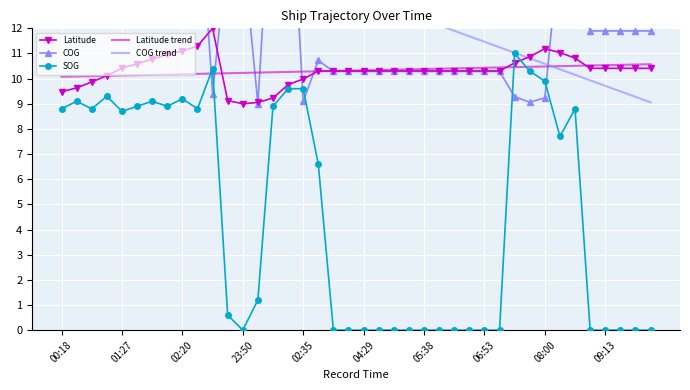

What is the maximum value for Latitude trend?

10.6